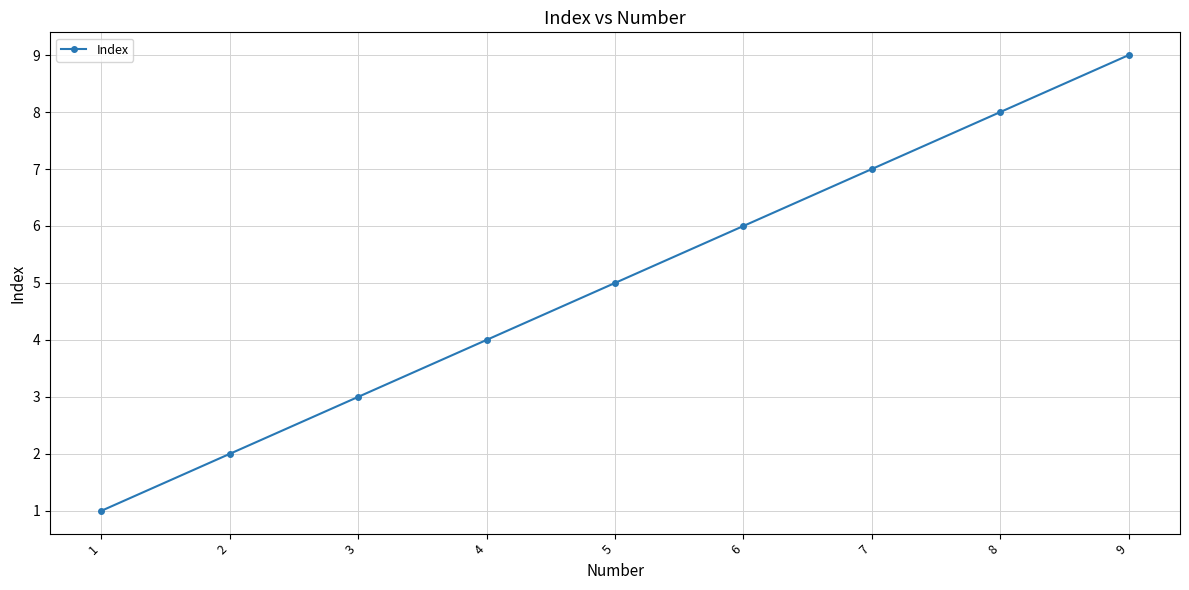

Reading left to right, transcribe all the data shown in this chart.

1	2	3	4	5	6	7	8	9